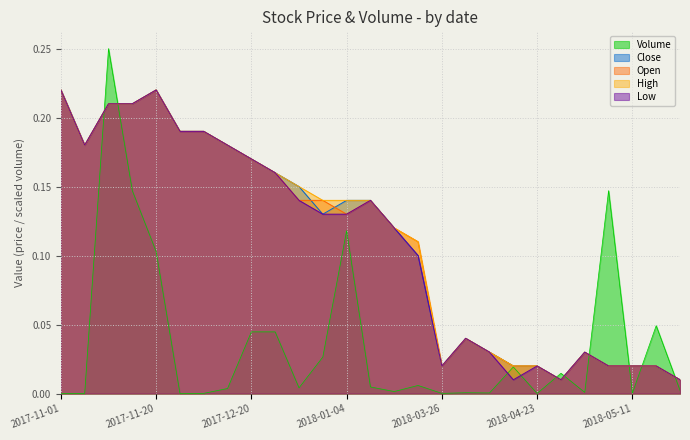

Between which two adjacent categories do Open and Close first intersect?

2017-12-28 and 2018-01-03